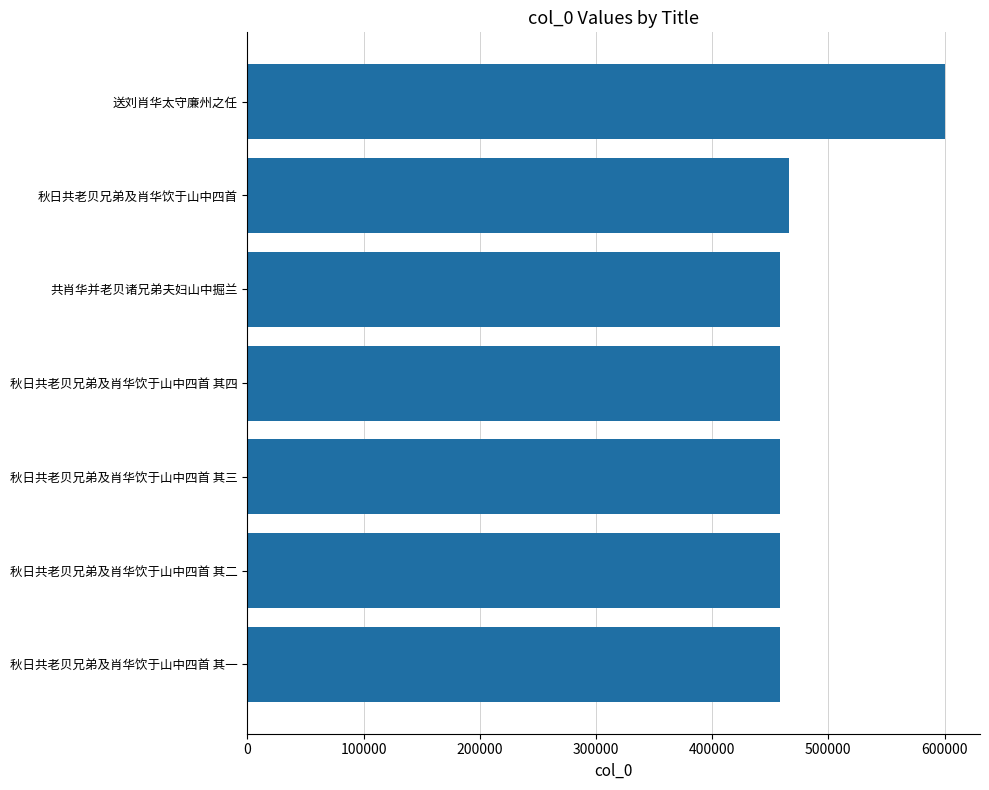

What is the change in value from 秋日共老贝兄弟及肖华饮于山中四首 to 送刘肖华太守廉州之任?

+134336